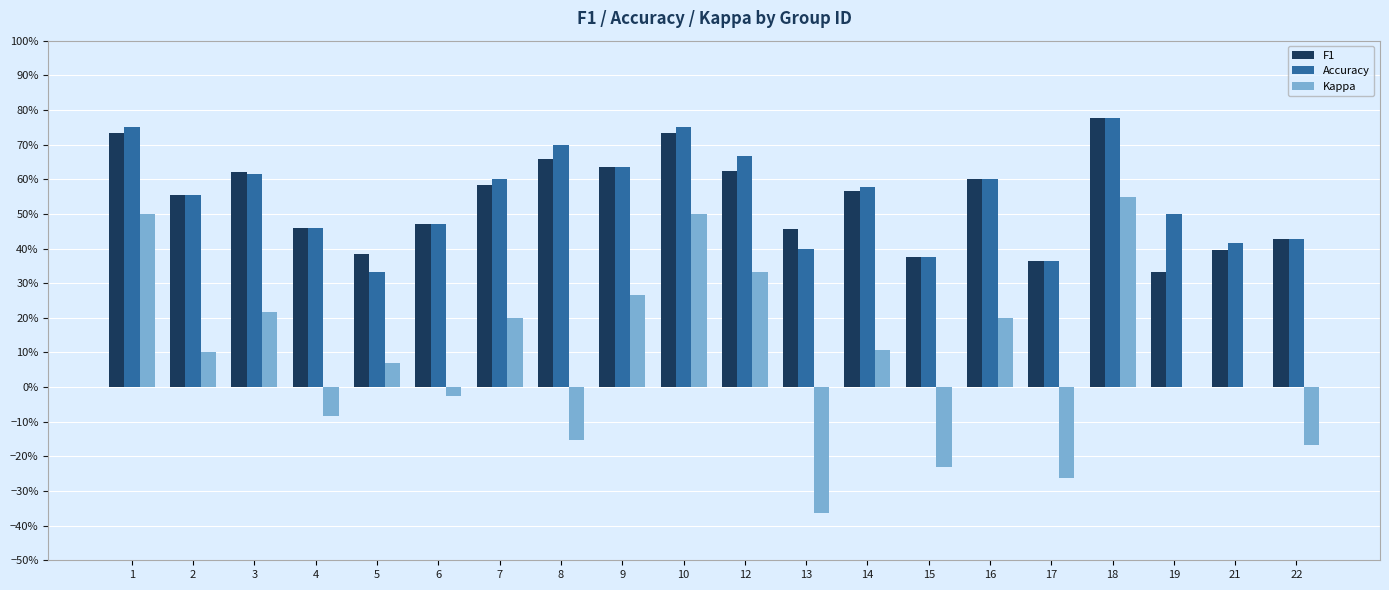

What are all the series names shown in the legend?

F1, Accuracy, Kappa